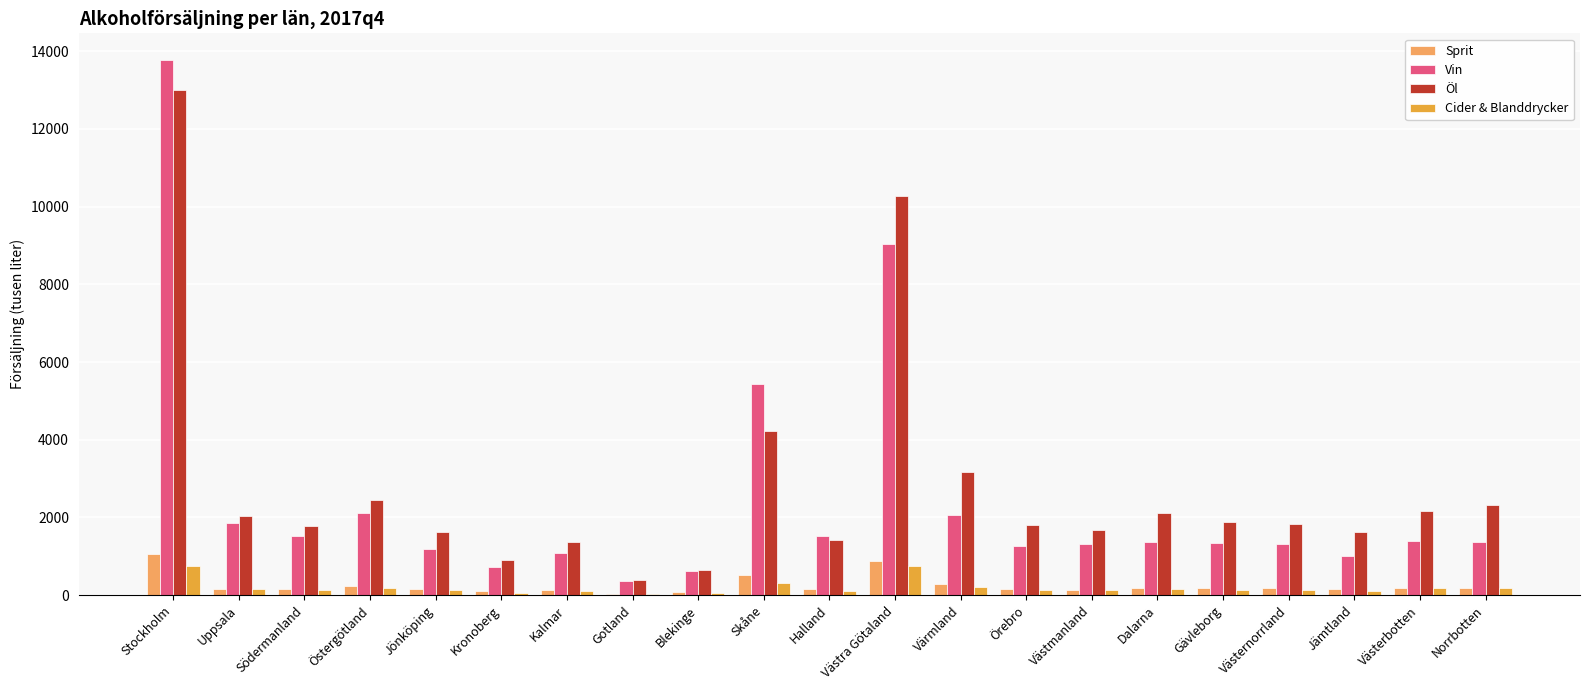

Between Kalmar and Västra Götaland, which series saw the biggest shift?

Öl